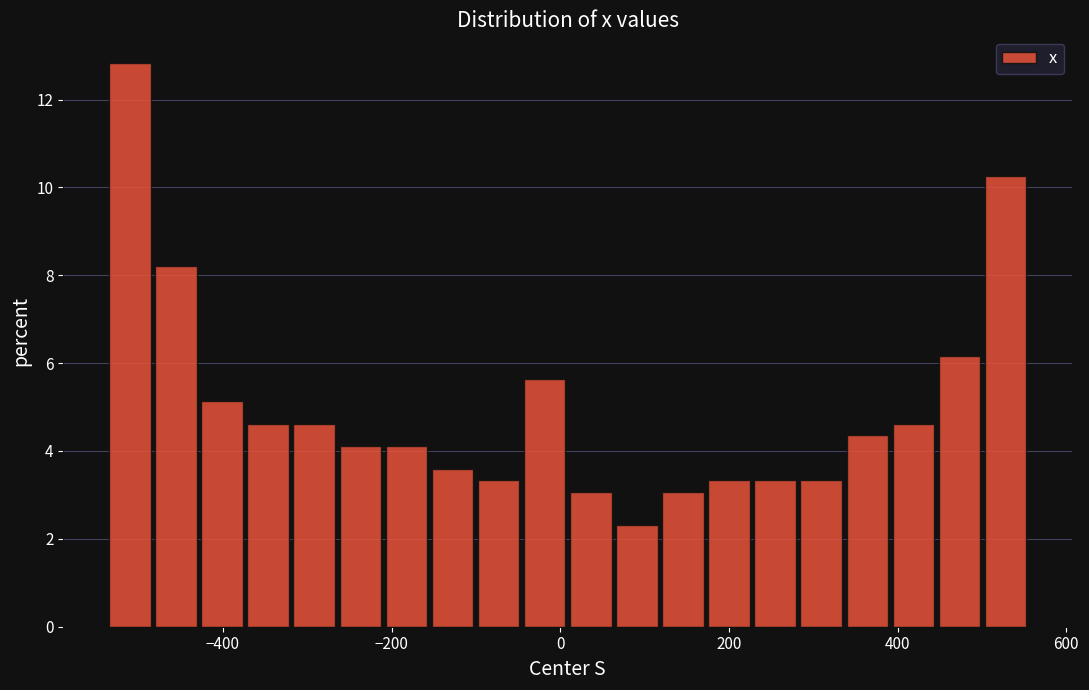

Read against the x-axis, roughly where is the centre of the tallest bar?

-520